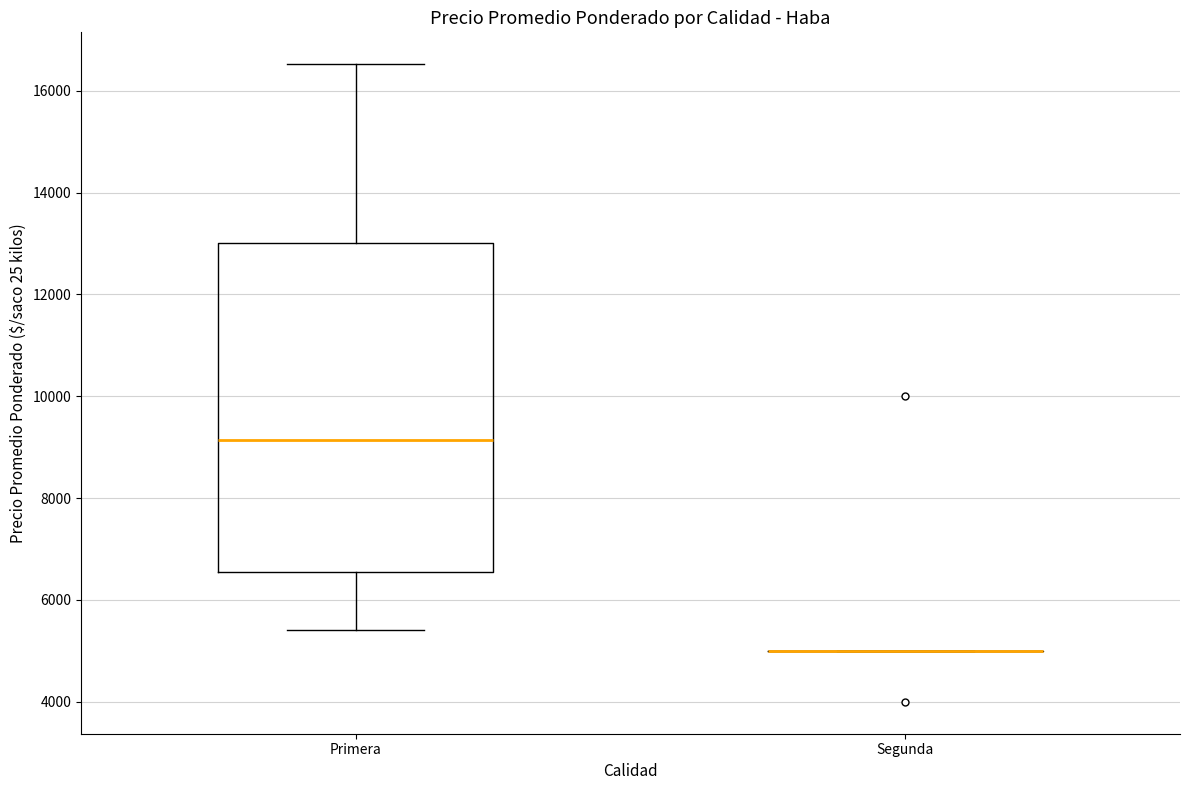

Reading left to right, read every box against the y-axis: the position of its median line, the range the box covers, and the ends of its whiskers. The values are not printed on the chart, so give them approximately, as read against the axis.

Primera: median 9200, box 6600 to 13000, whiskers 5400 to 16600
Segunda: box collapsed to a line at 5000, whiskers 5000 to 5000